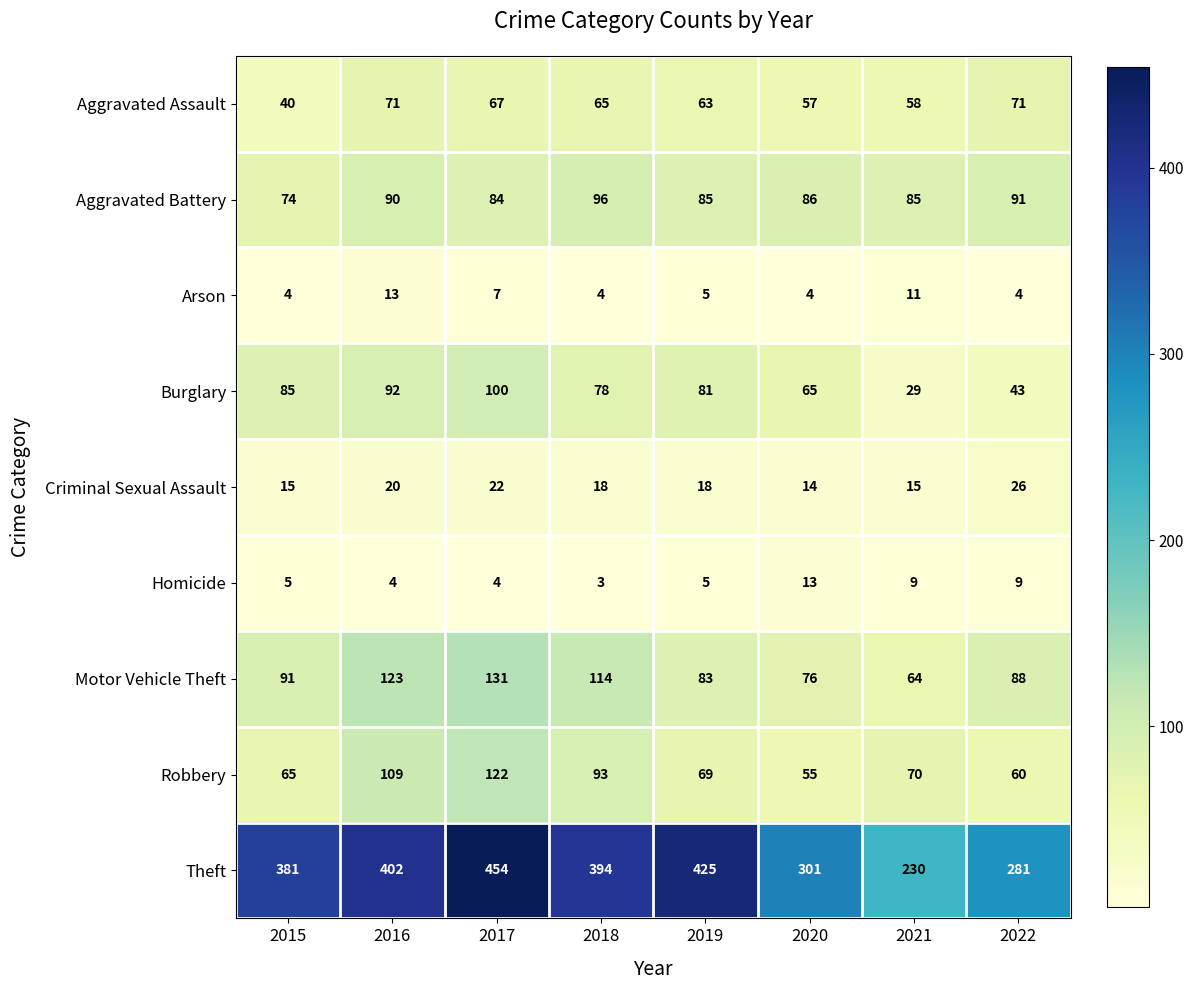

Read the Aggravated Battery value at 2015, to the nearest 10.

70